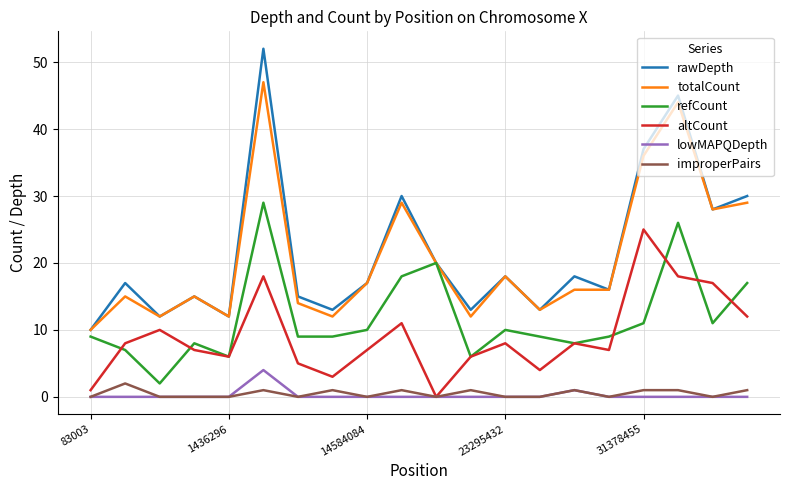

What is the highest value of the lowMAPQDepth series?

4